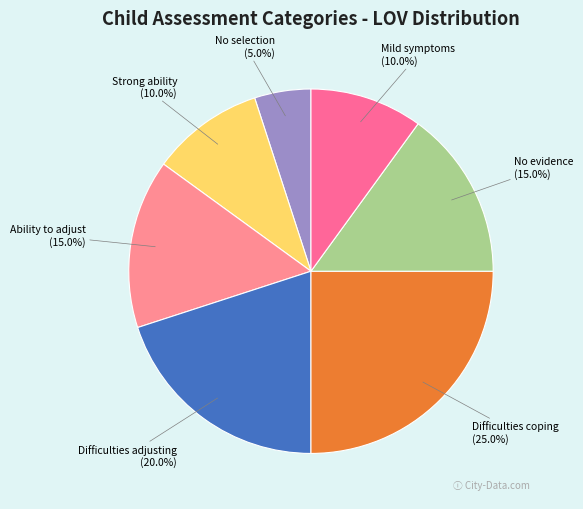

Which slice is the largest?

Difficulties coping